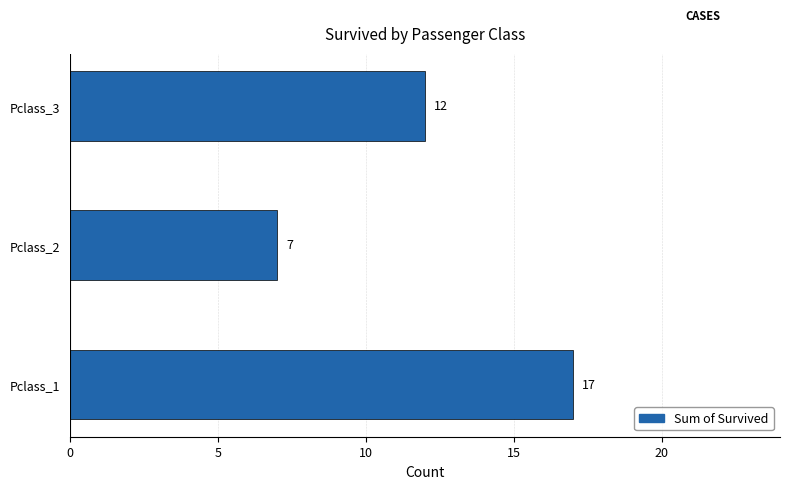

List the labels in order of value, largest first.

Pclass_1, Pclass_3, Pclass_2